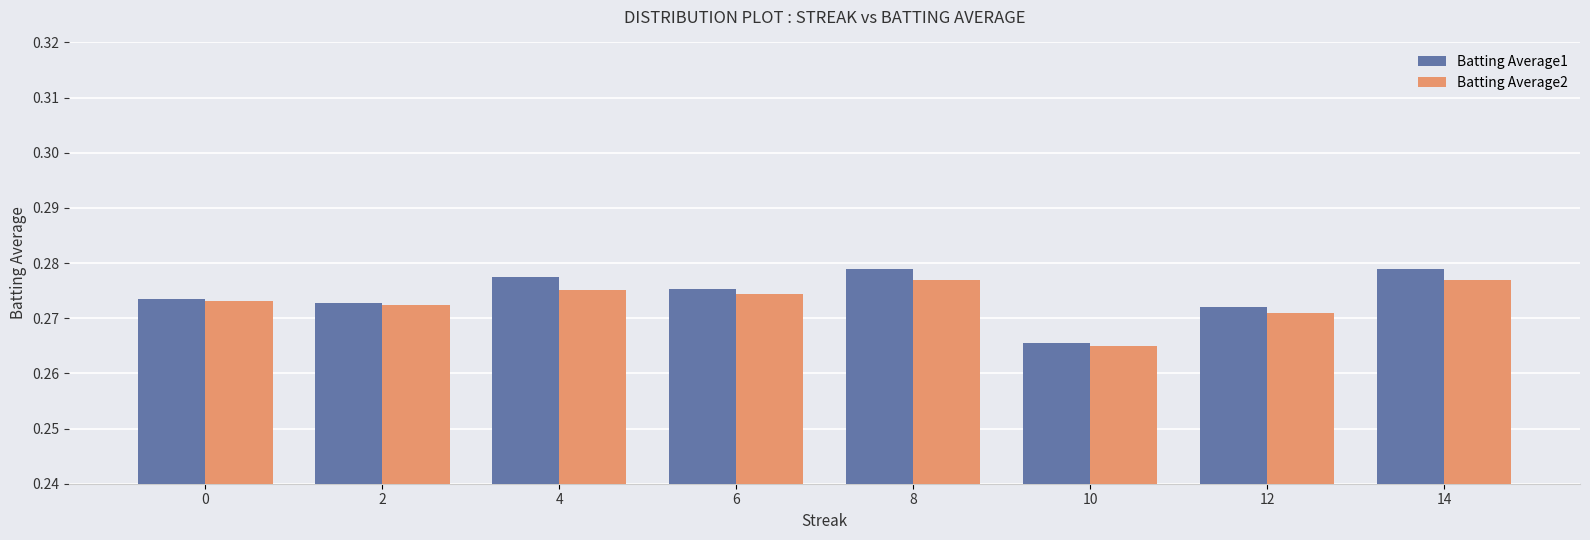

Which series has the largest range (max minus min)?

Batting Average1